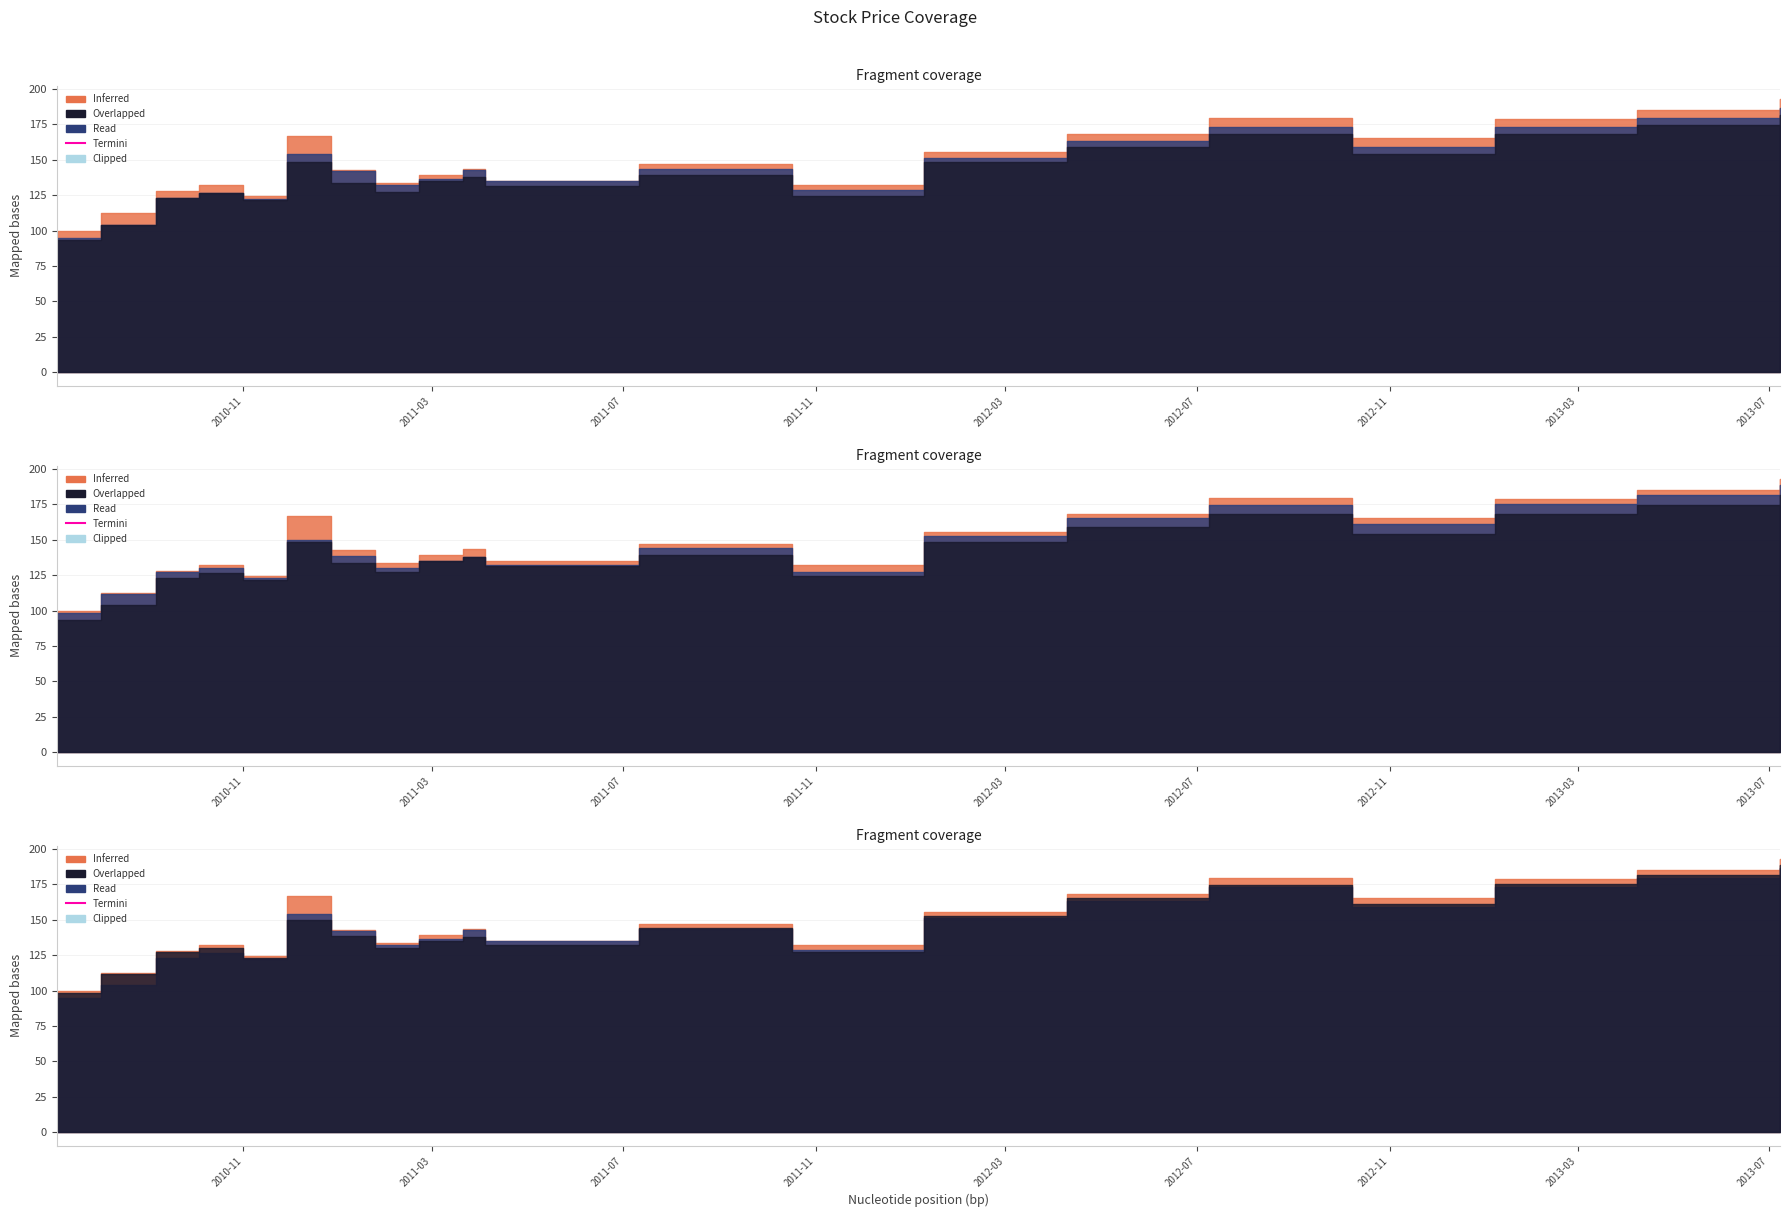

What is the label of the 7th point from the left?

2010-12-27